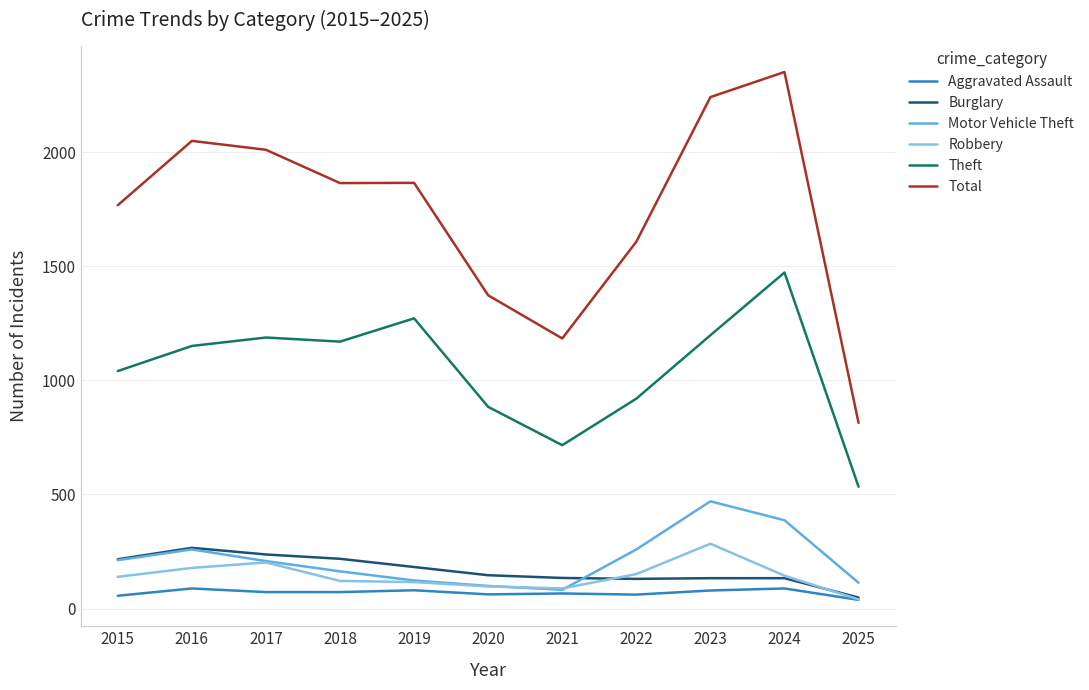

Which series has the widest spread of values?

Total